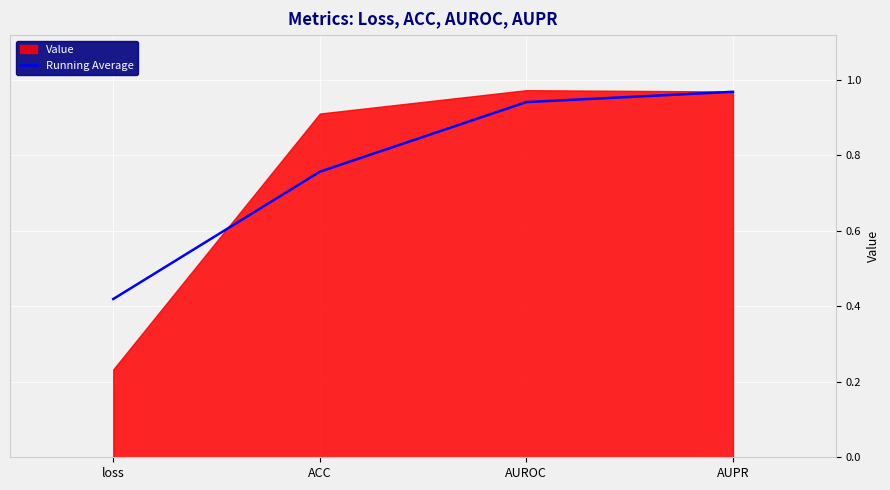

At which label is Running Average closest to 0?

loss